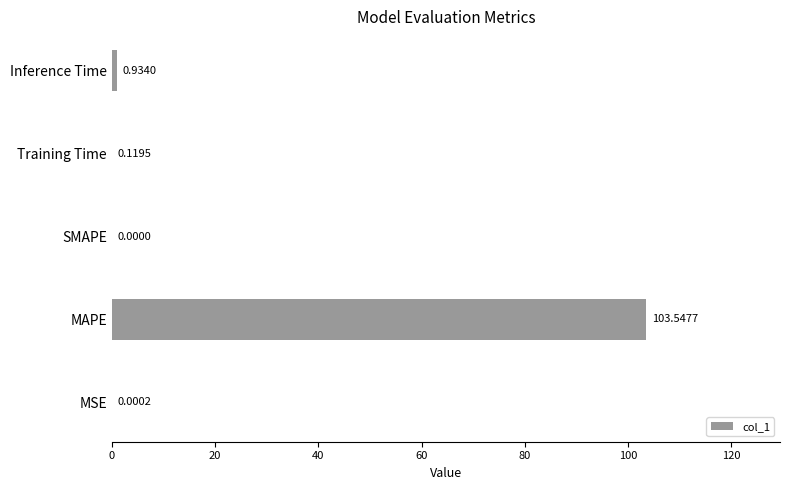

What is the average value?

20.9